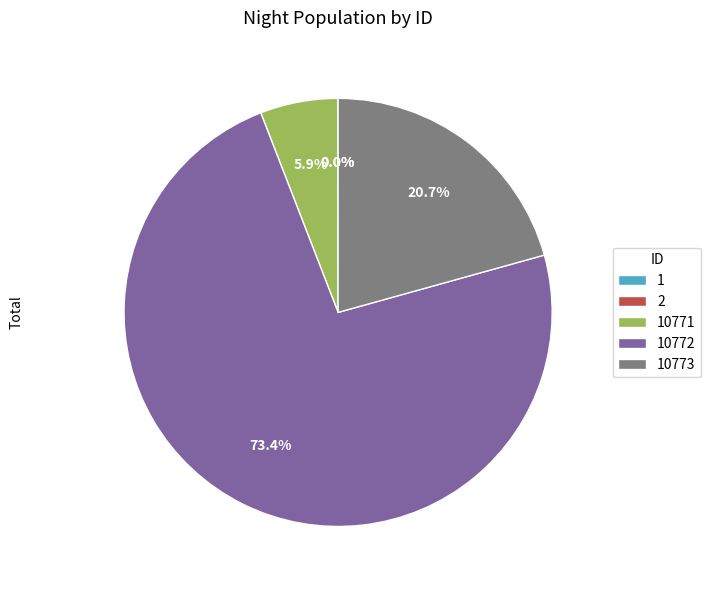

Does any single category account for the majority?

Yes